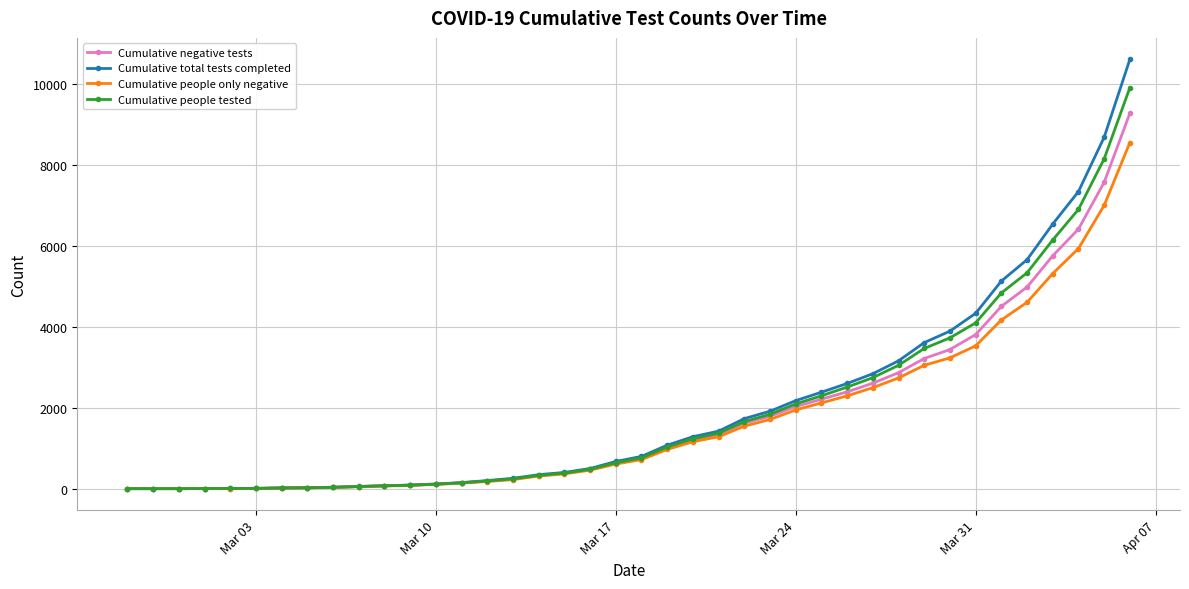

What is the greatest value displayed?

10612